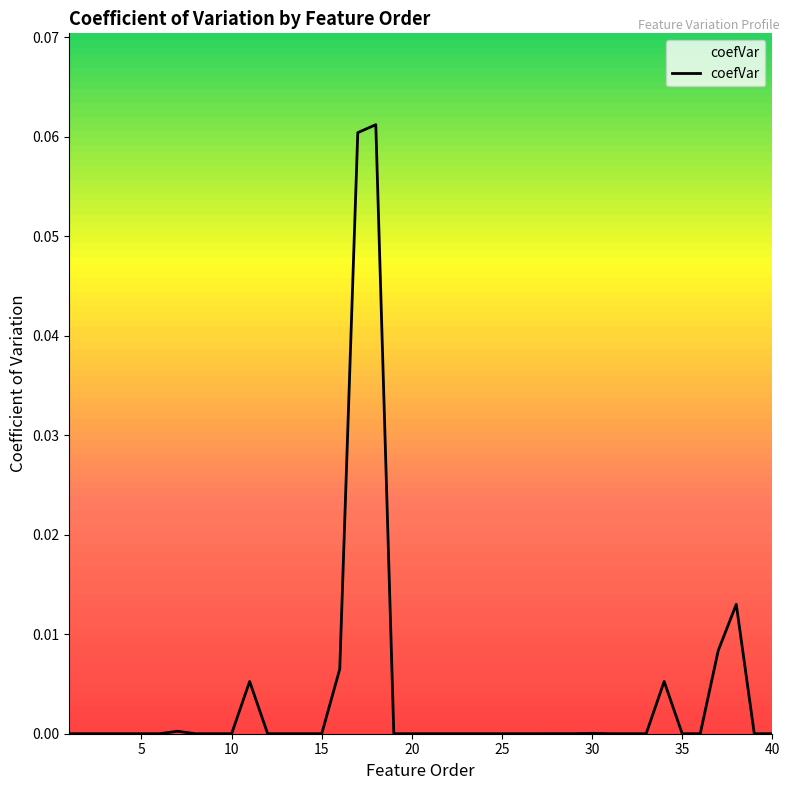

How many categories are shown in the chart?

40